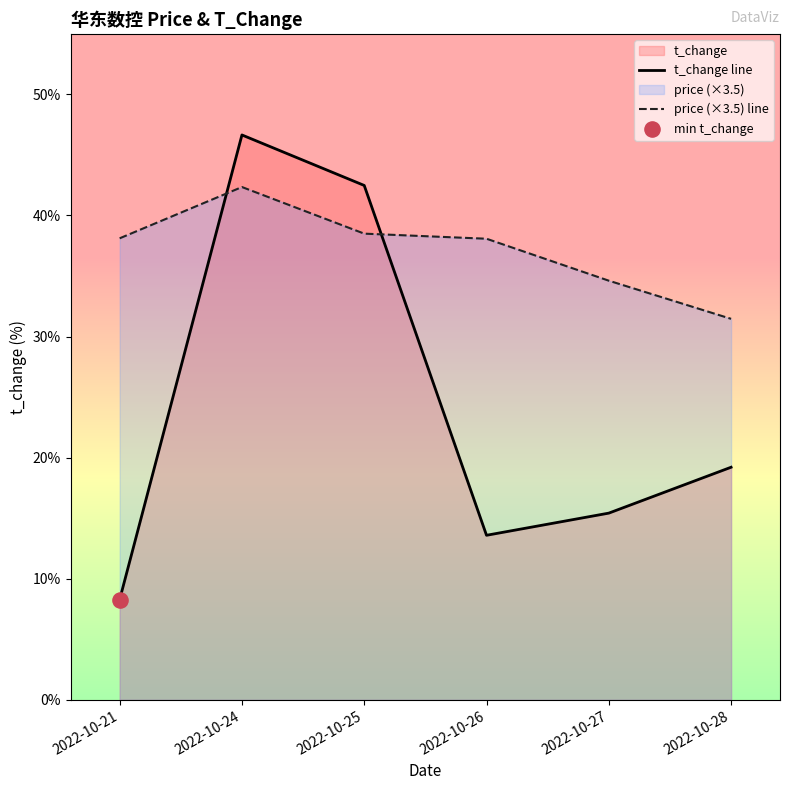

Is the value of price (×3.5) line at 2022-10-24 greater than the value of t_change line at 2022-10-21?

Yes